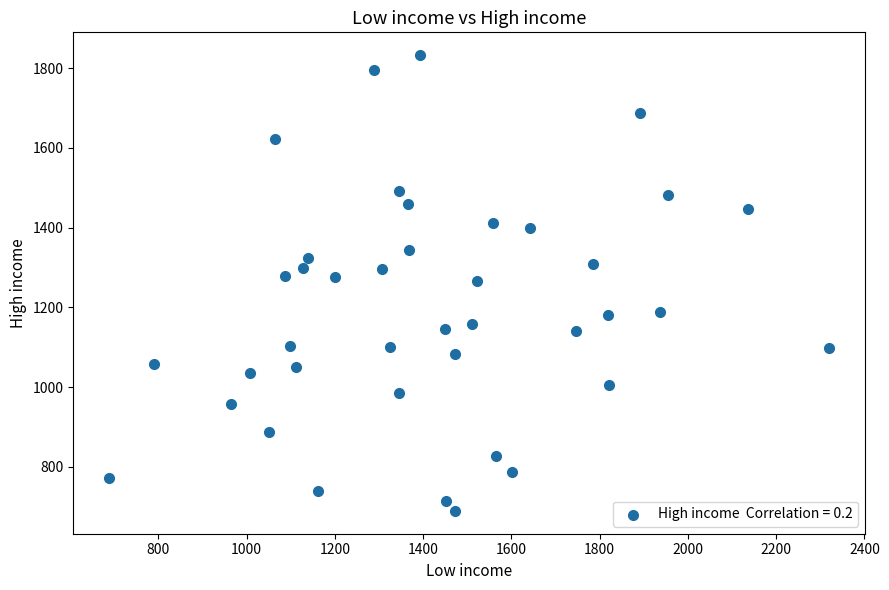

What is the range of X values (max minus min)?

1631